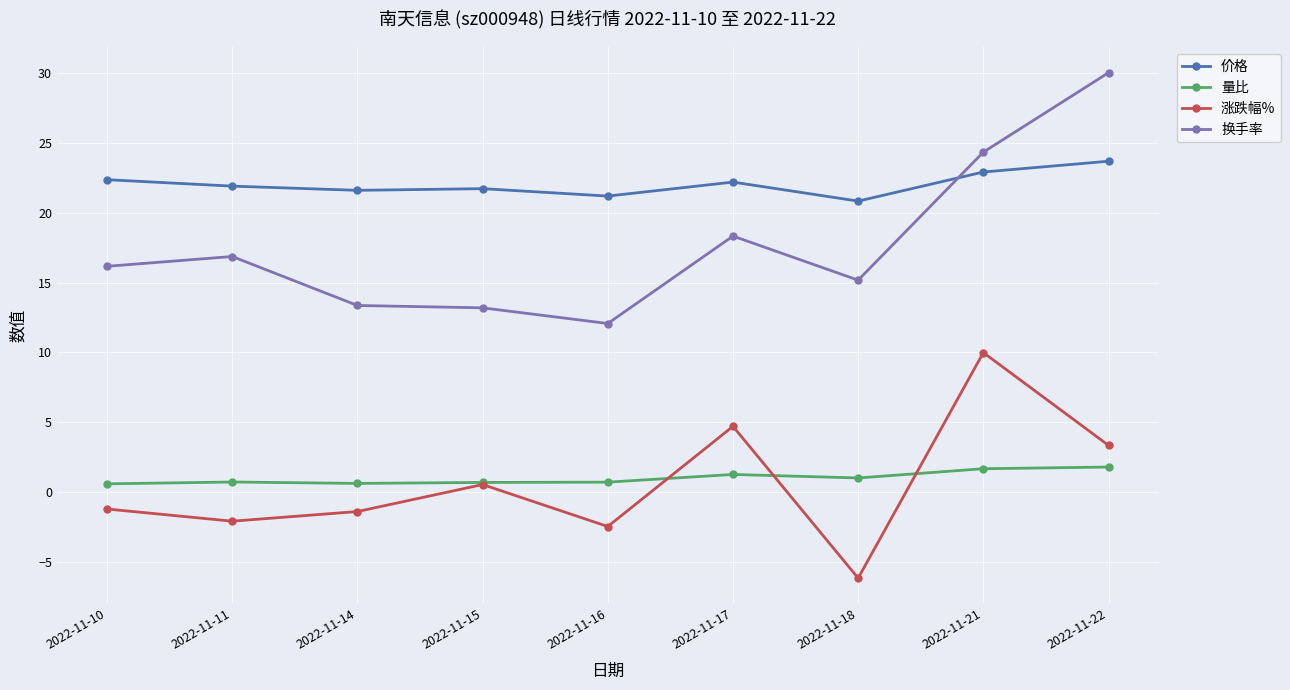

List the series in order of their peak value, lowest first.

量比, 涨跌幅%, 价格, 换手率